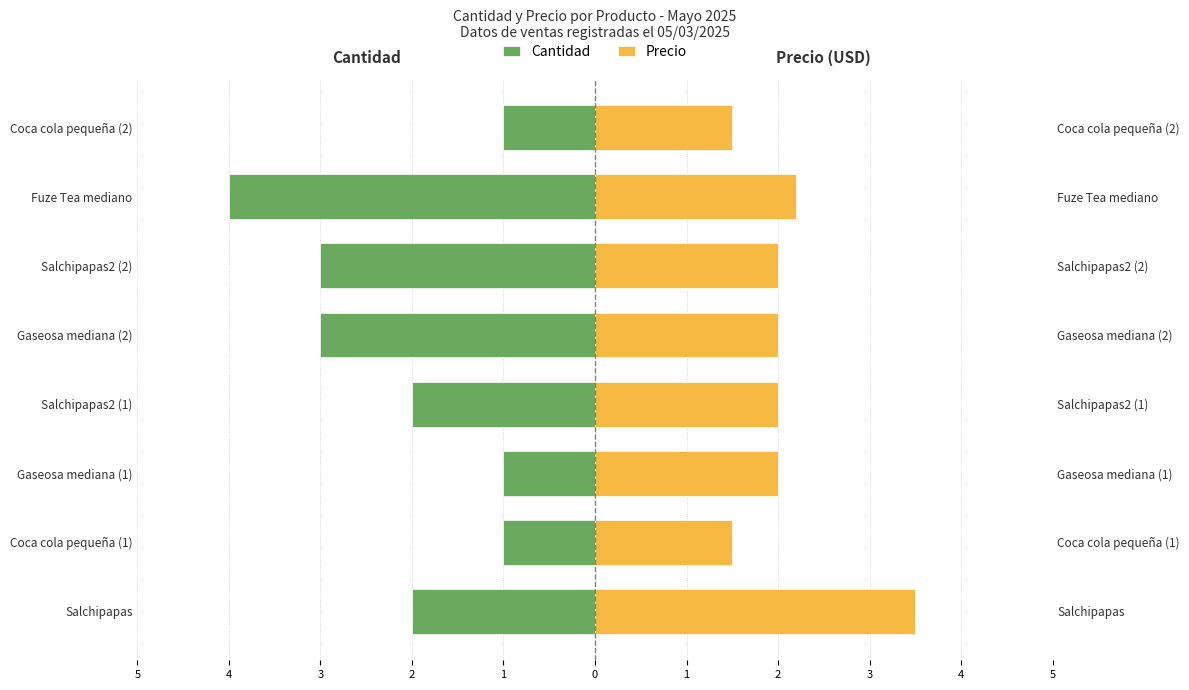

Are the bars grouped side by side (vs. stacked)?

Yes